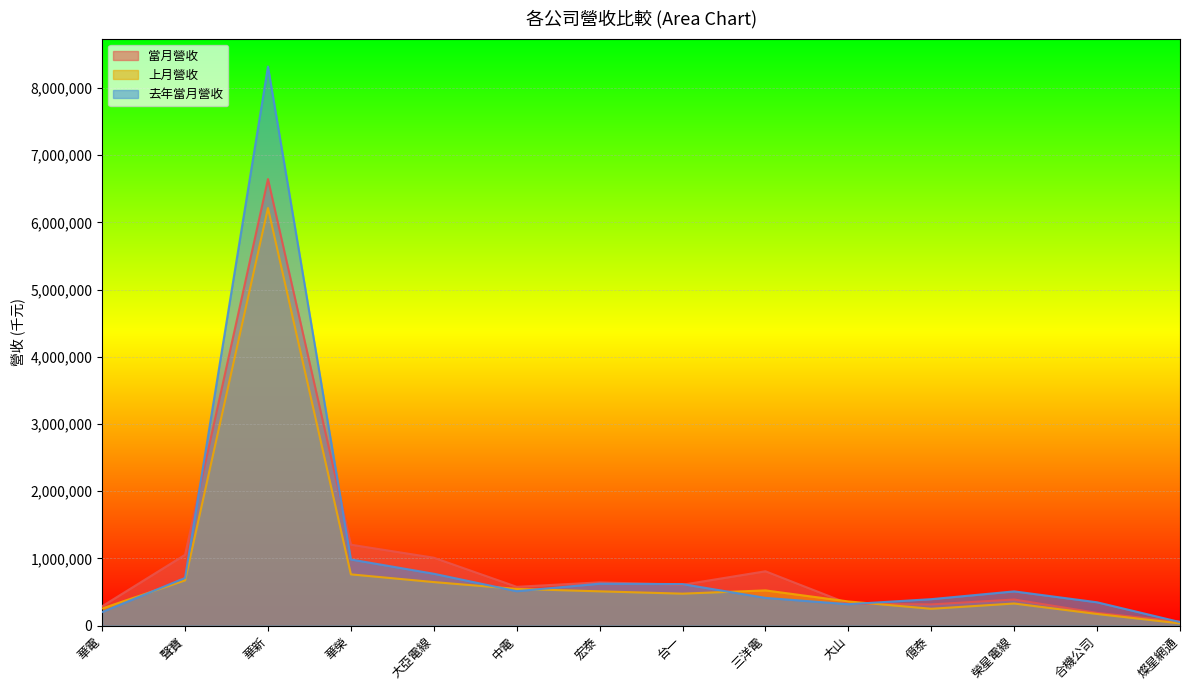

What are all the series names shown in the legend?

當月營收, 上月營收, 去年當月營收